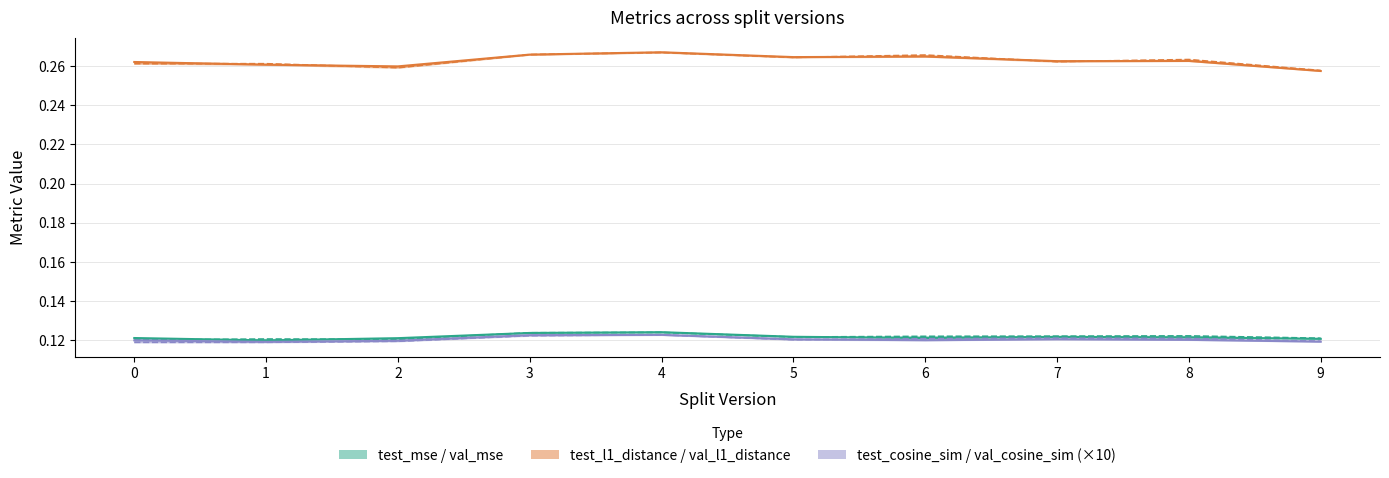

Which series has the largest range (max minus min)?

val_l1_distance